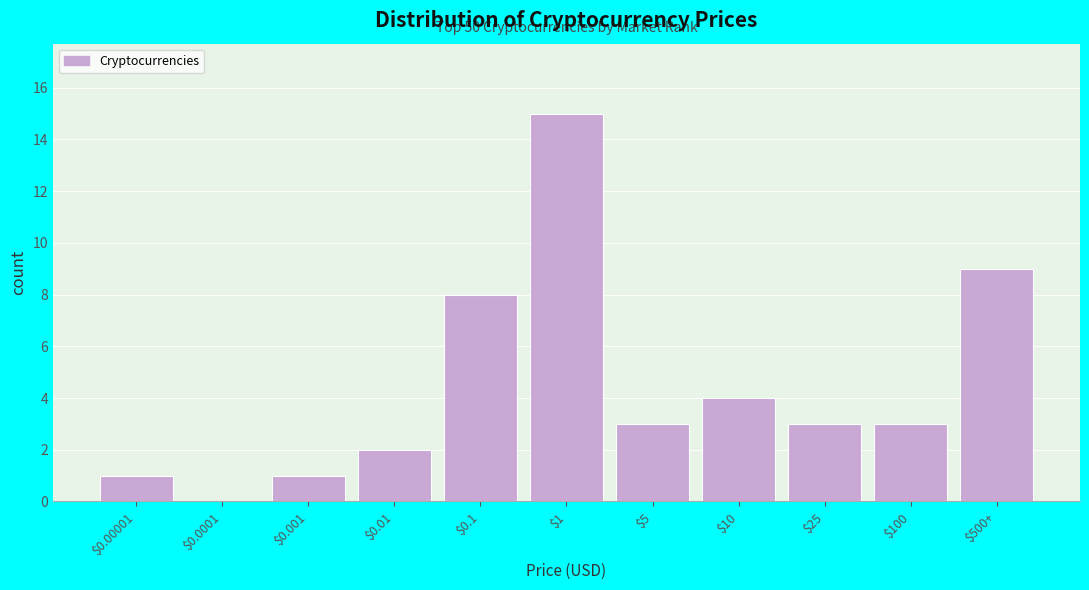

What is the sum of all values?

49